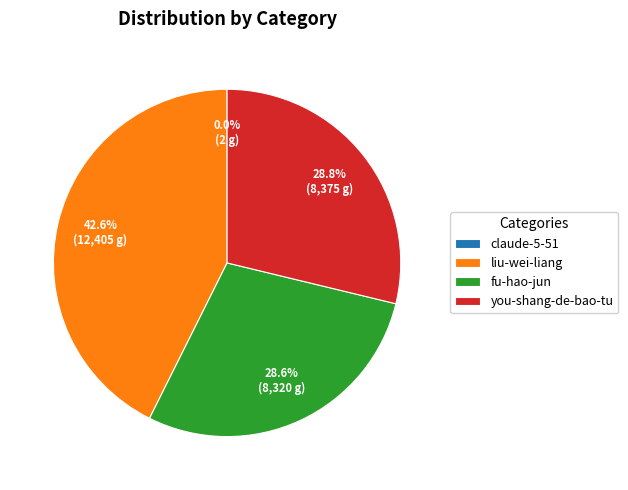

What percentage is NOT represented by liu-wei-liang?

57.4%